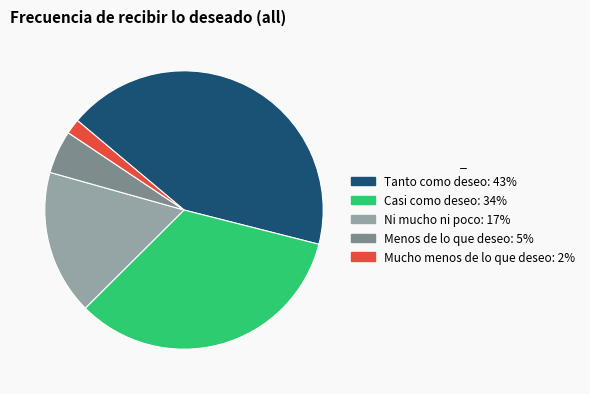

Rank the categories by value from lowest to highest.

Mucho menos de lo que deseo, Menos de lo que deseo, Ni mucho ni poco, Casi como deseo, Tanto como deseo